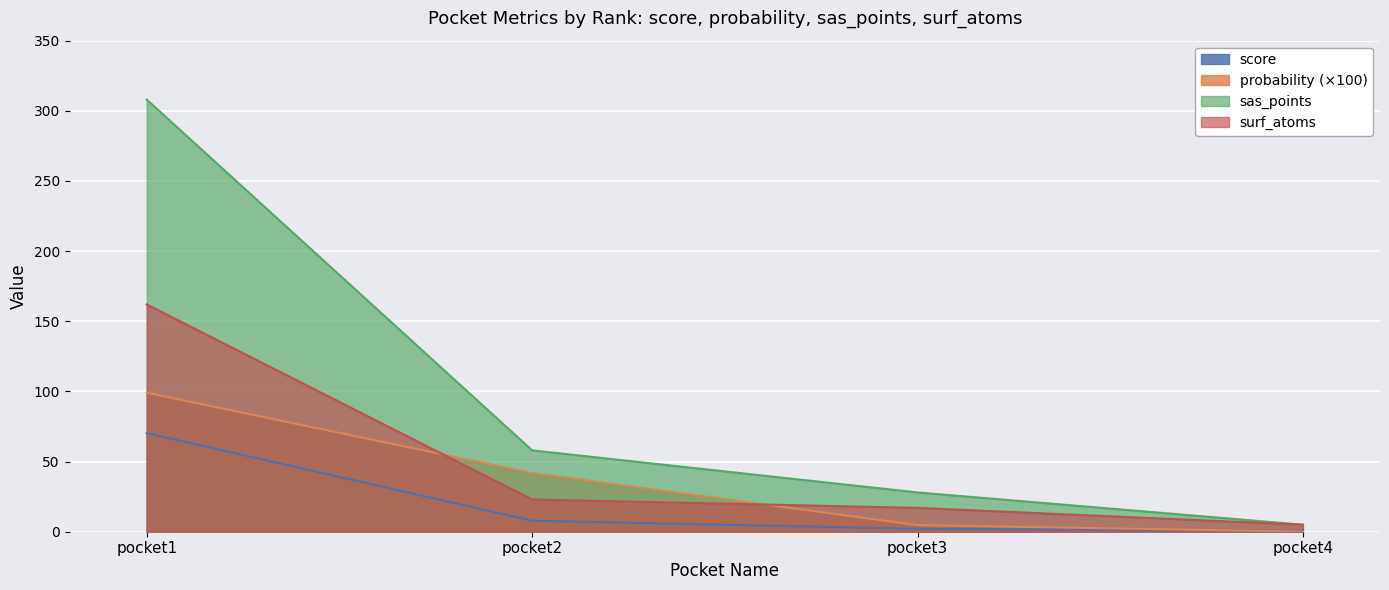

Which series ends up on top after the final intersection of surf_atoms and probability?

surf_atoms